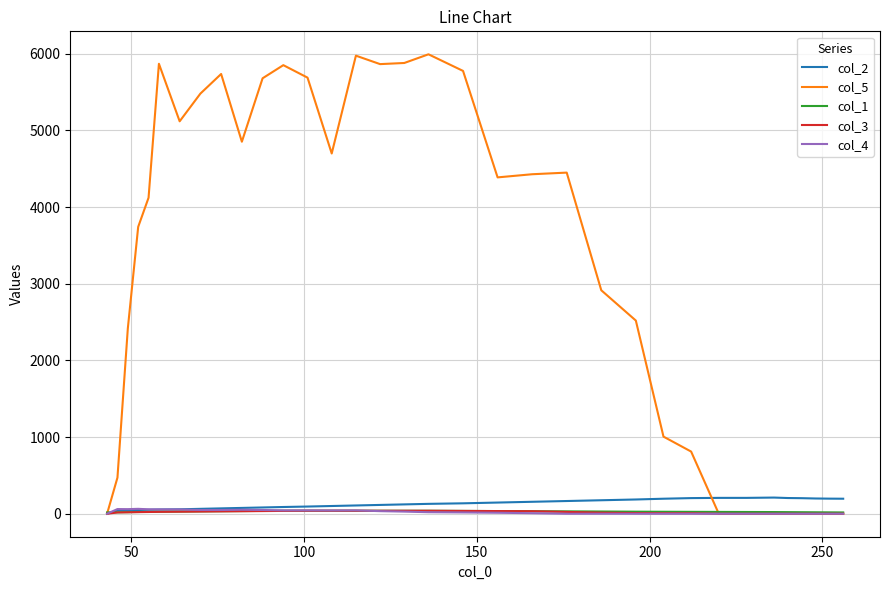

What are all the series names shown in the legend?

col_2, col_5, col_1, col_3, col_4